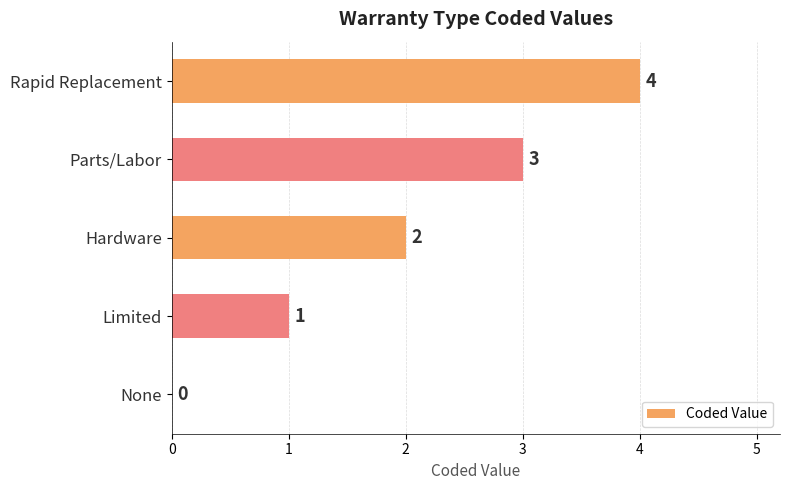

Where is the data nearest to the value 2?

Hardware